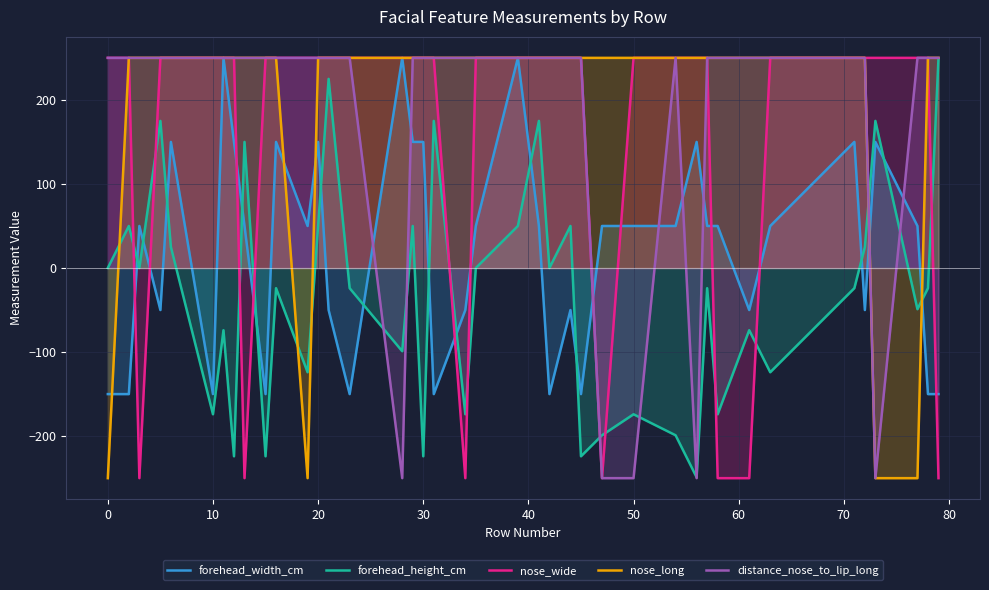

How many interior local peaks does the forehead_height_cm series have?

14